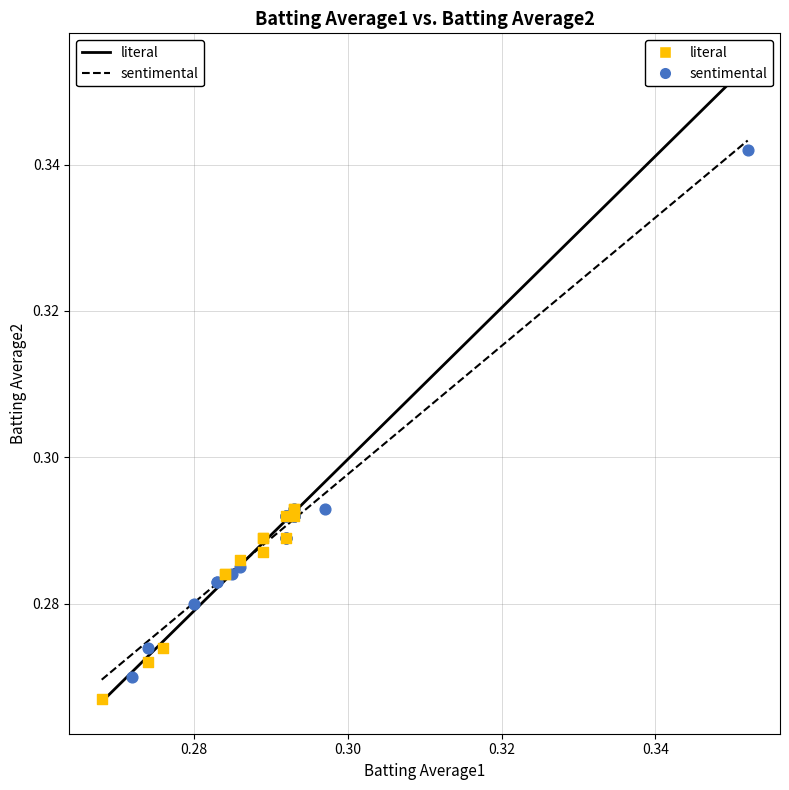

What are all the series names shown in the legend?

literal, sentimental